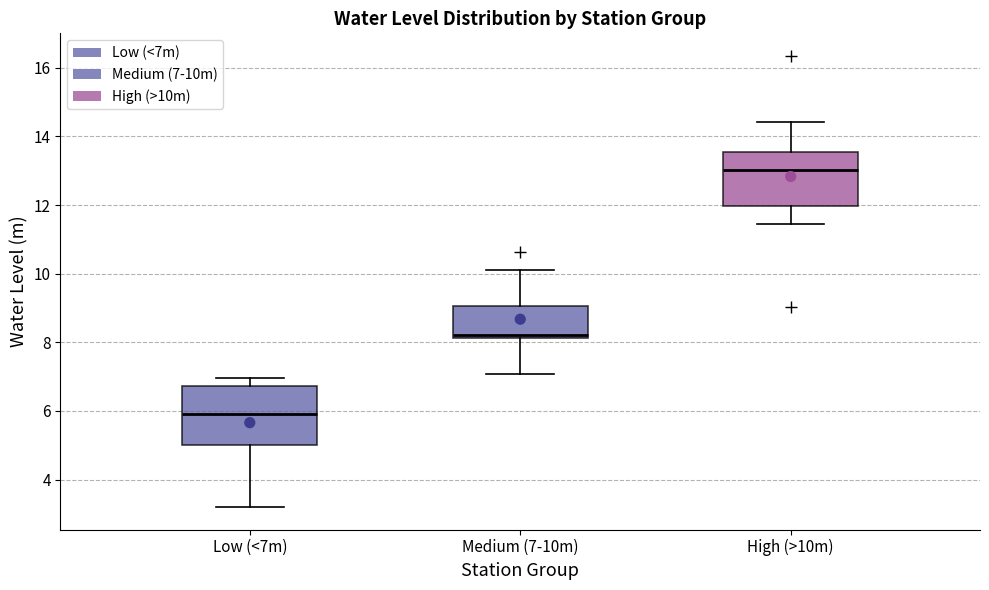

Which box has the highest median line?

High (>10m)